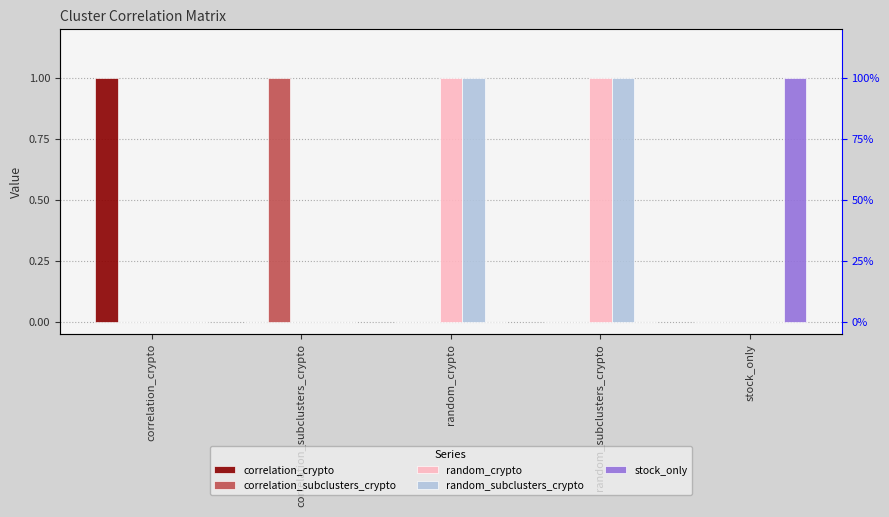

What is the label of the 1st bar from the left?

correlation_crypto